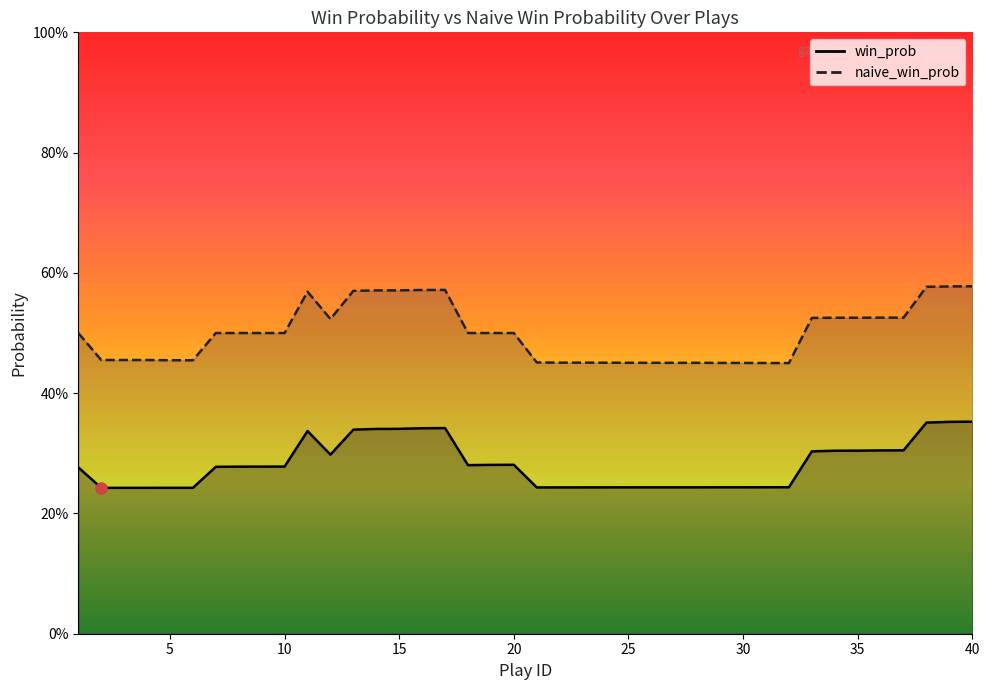

True or false: naive_win_prob and win_prob cross at least once.

False